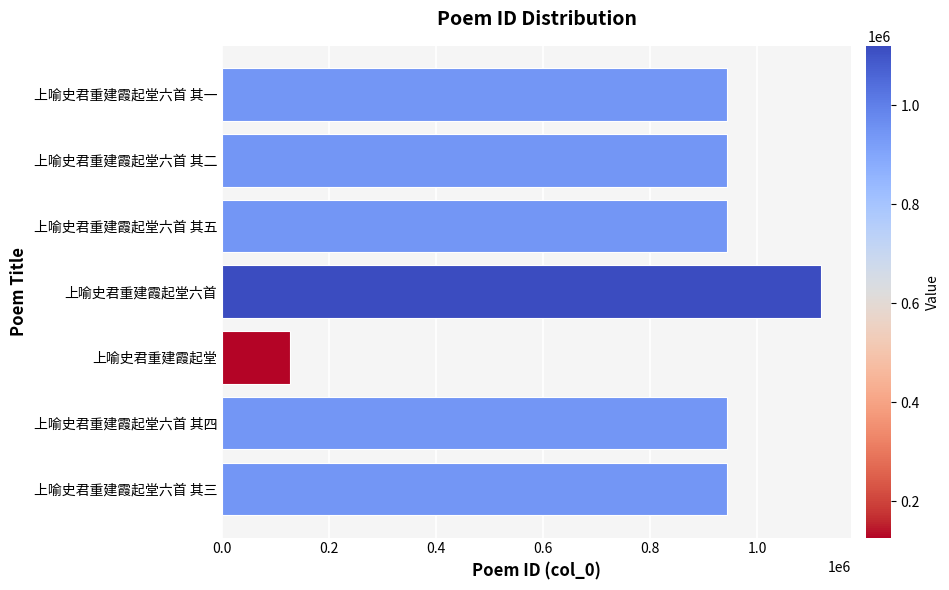

What is the difference between the maximum and minimum values?

992776